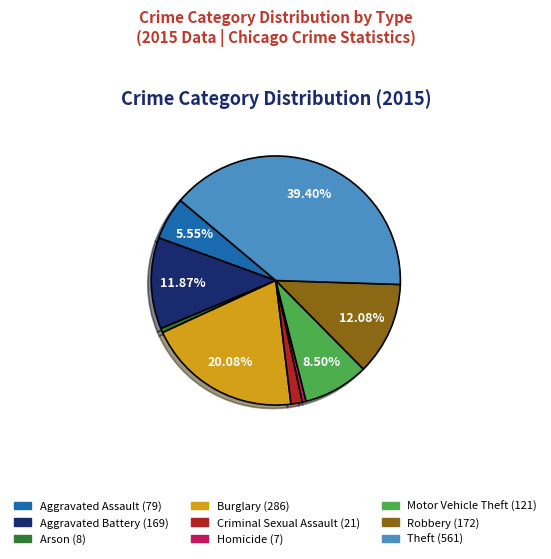

To the nearest percent, what percentage of the pie is Aggravated Battery?

12%